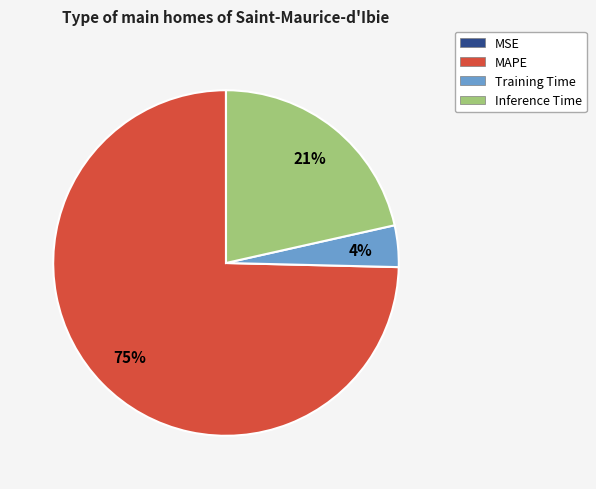

To the nearest percent, what is the average slice percentage?

25%